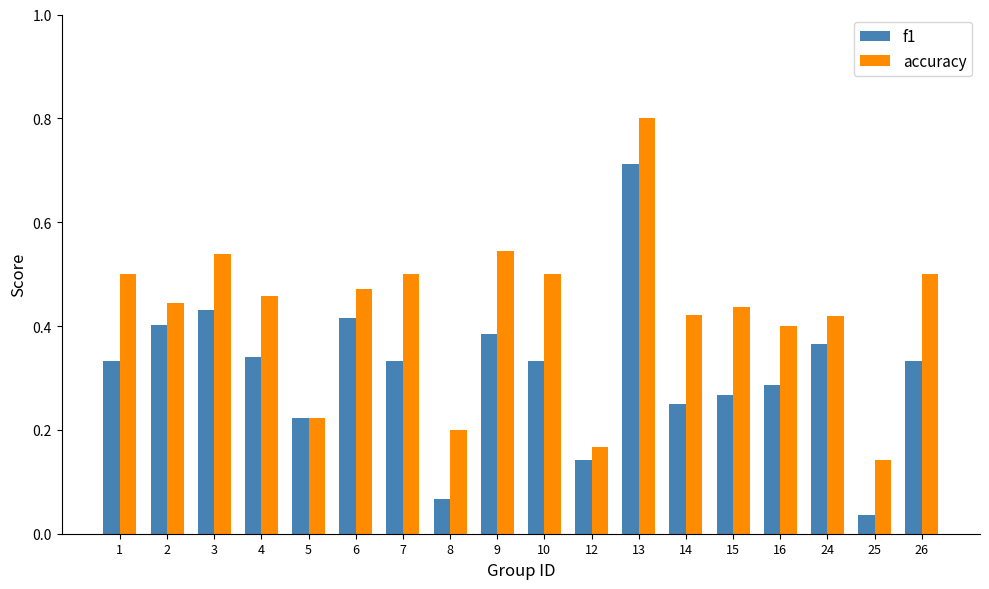

Which label corresponds to the smallest value in the chart?

25